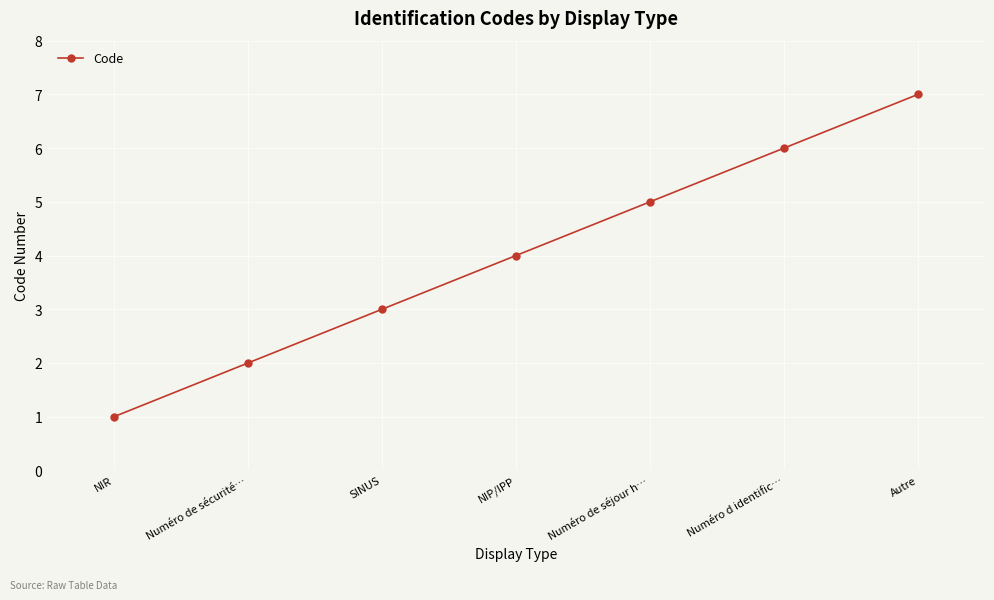

How many lines are shown in the chart?

1